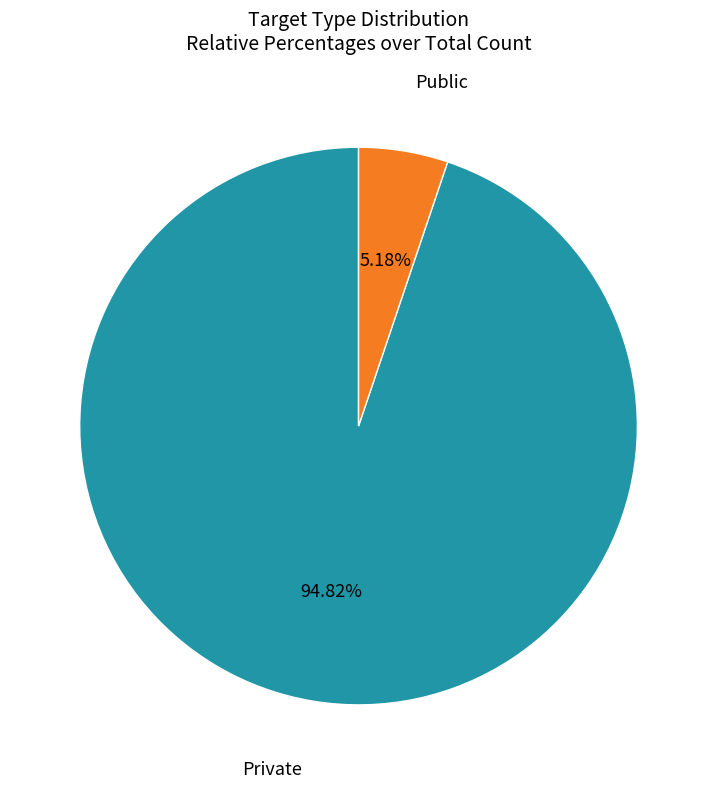

Does any single category account for the majority?

Yes